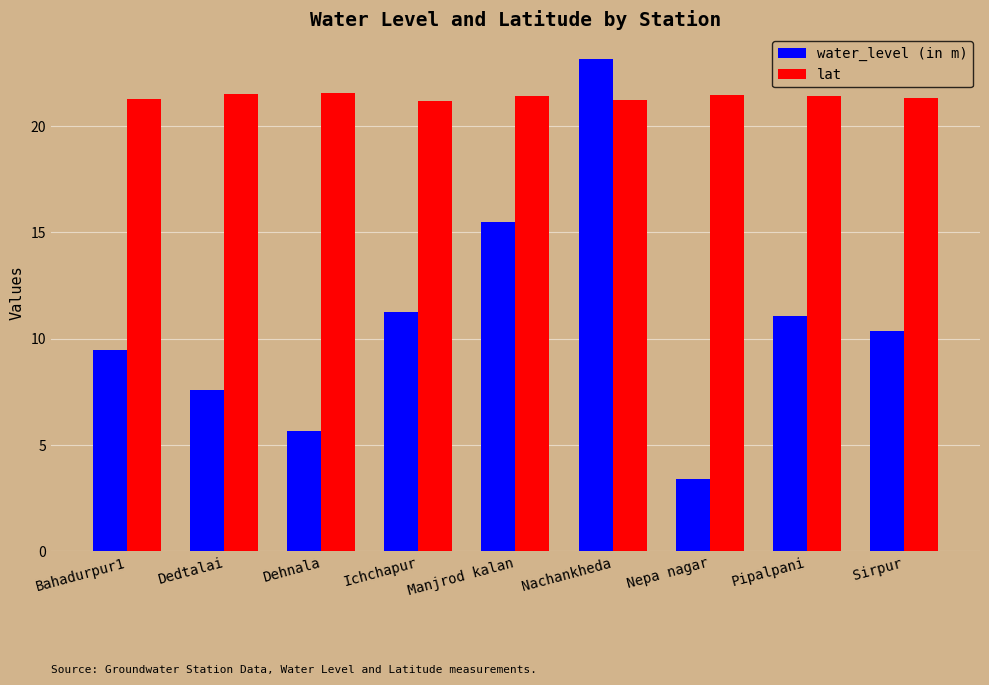

What is the spread (max minus min) of values at Dehnala?

15.9